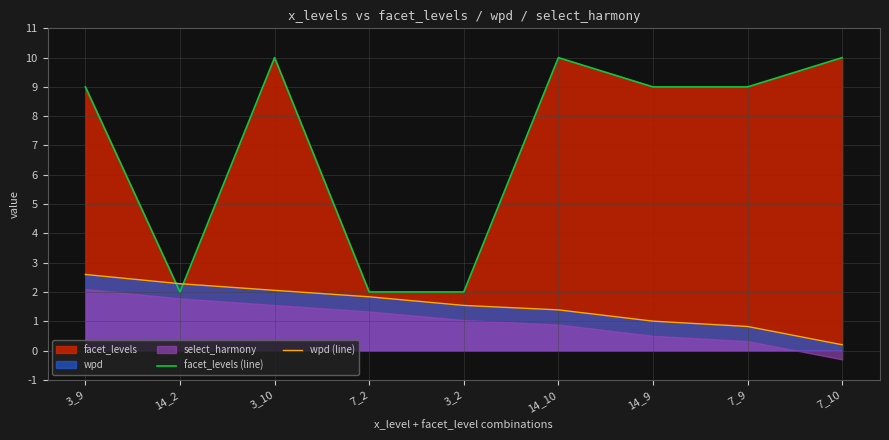

What is the difference between the maximum and minimum values in the wpd (line) series?

2.4